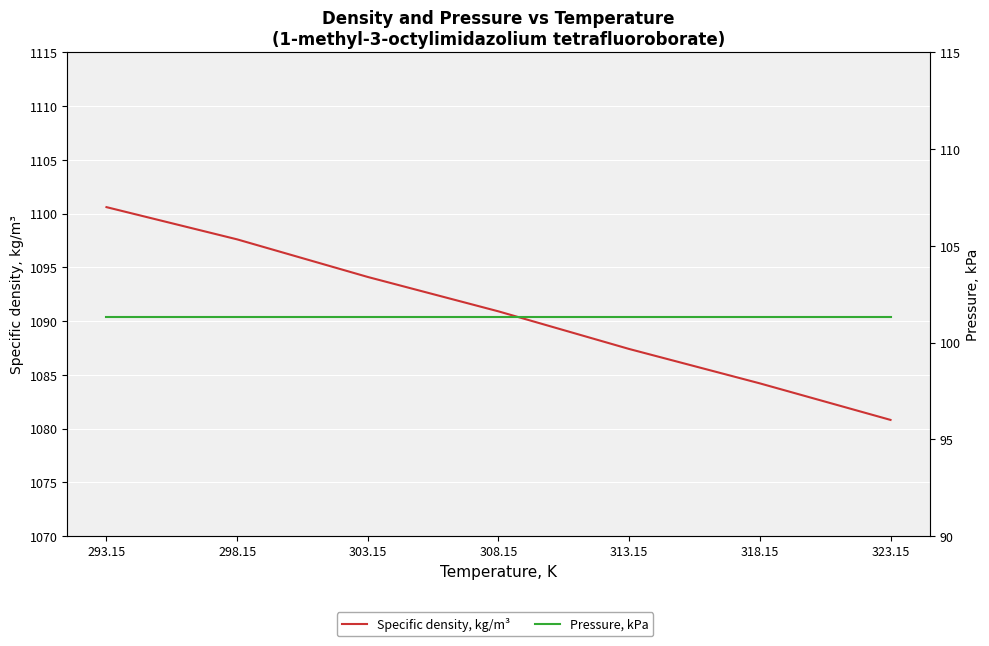

Which series has the largest total across all categories?

Specific density, kg/m³